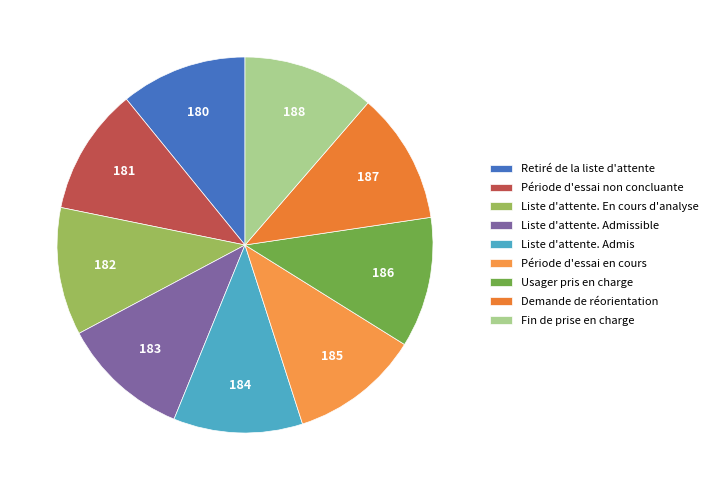

How many segments does this pie chart have?

9